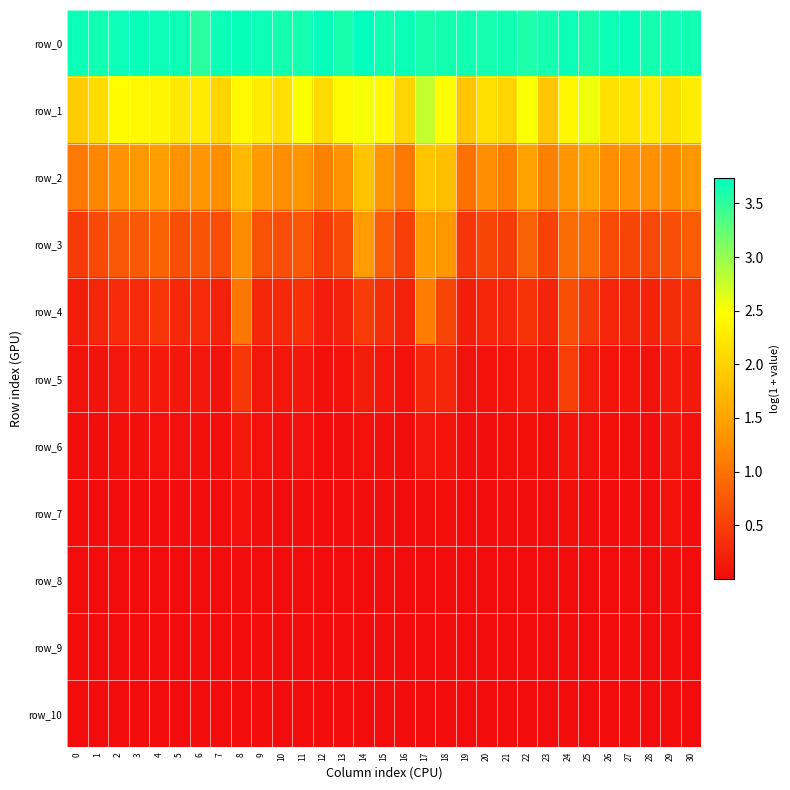

At how many categories does at least one series exceed 1?

31